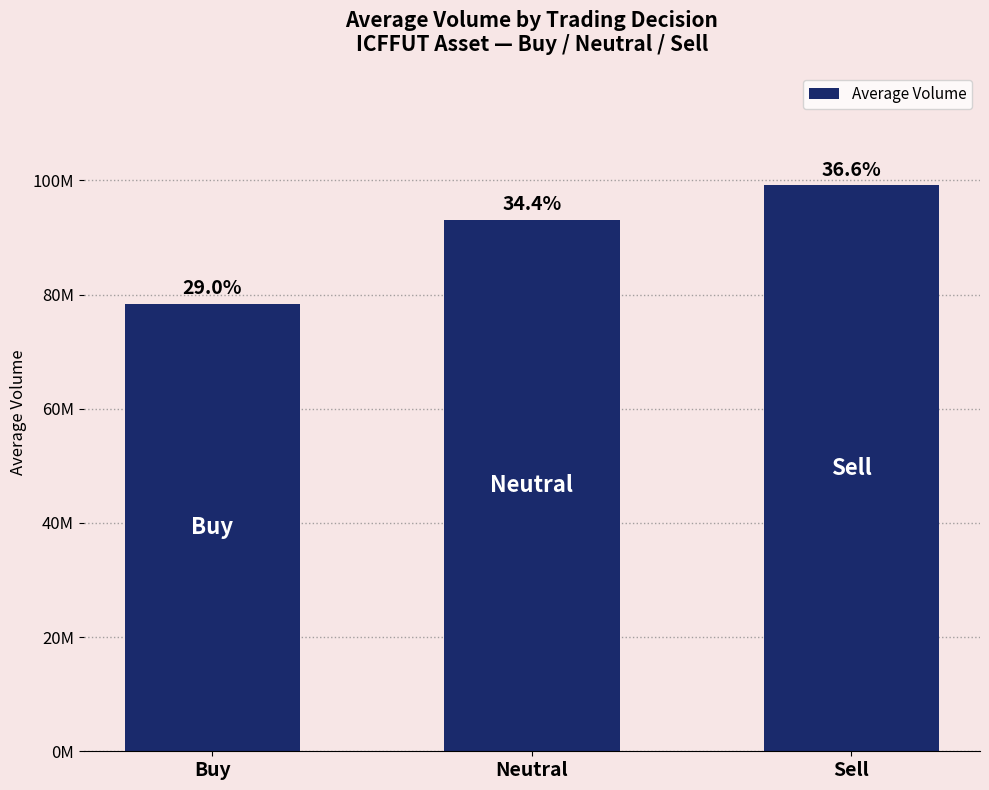

Does the chart contain any negative values?

No